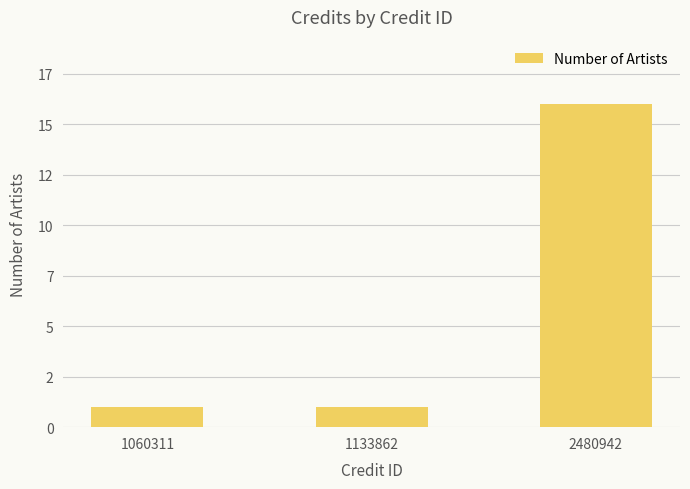

At which category does the chart reach its peak across all series?

2480942